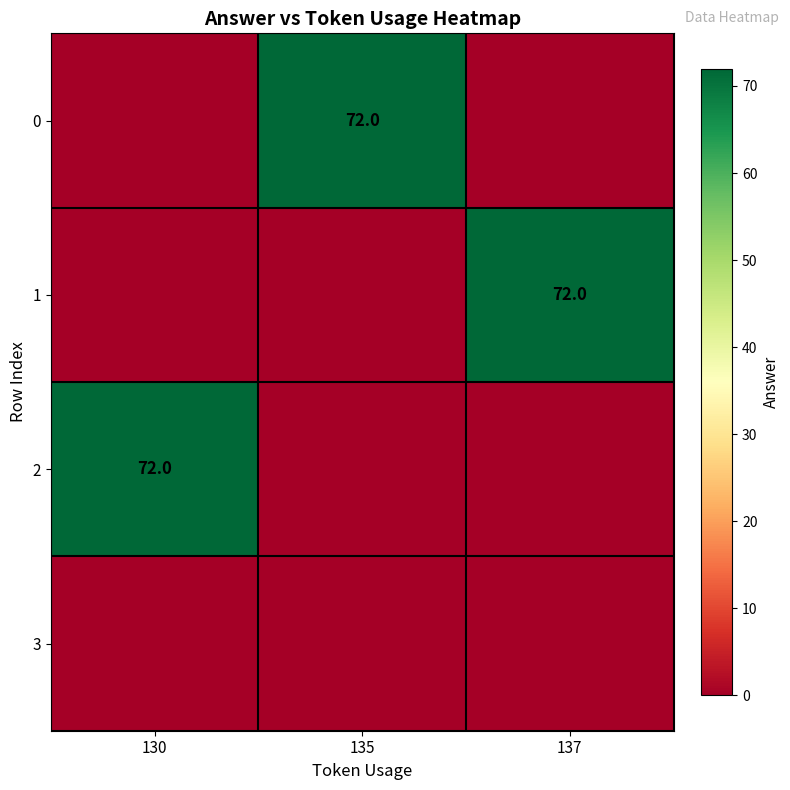

The value of 0 at 135 is 72. True or false?

True